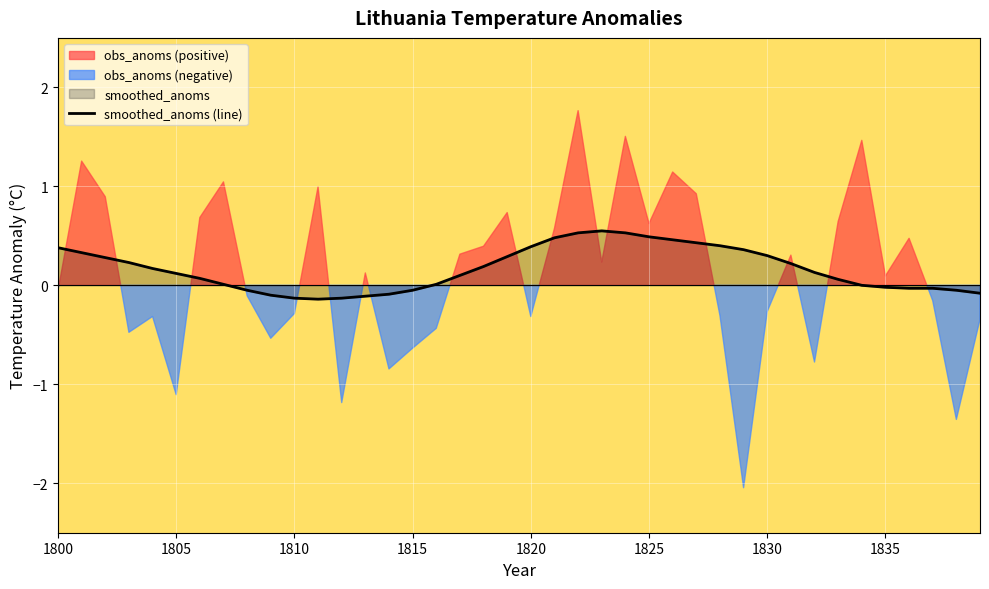

What is the change in value from 1830 to 20?

+0.3